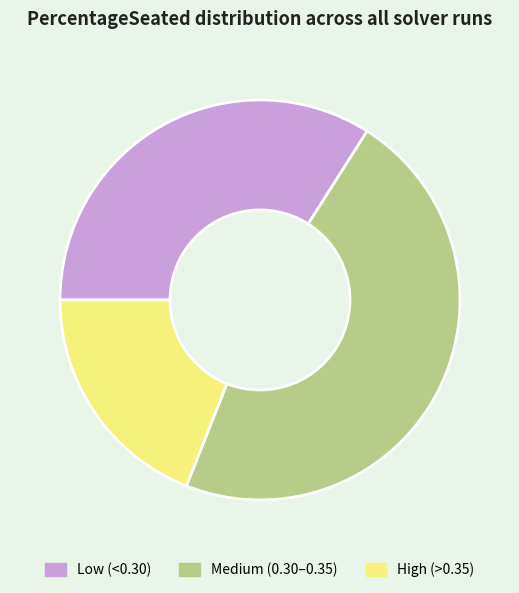

True or false: High (>0.35) accounts for 19% of the total.

True